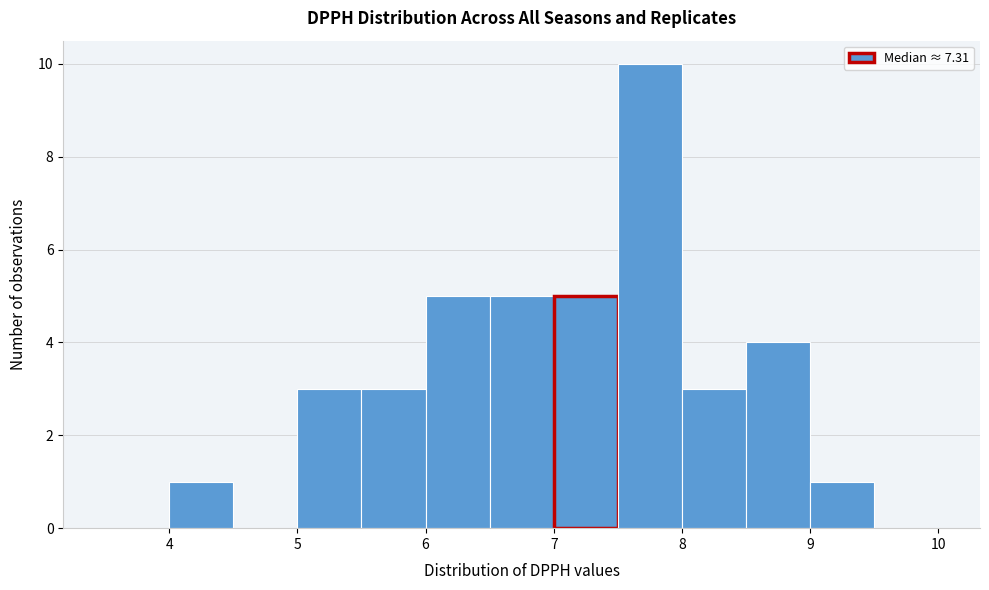

How tall is the bar that spans 8.0 to 8.5 on the x-axis? The values are not printed on the chart, so give them approximately, as read against the axis.

3